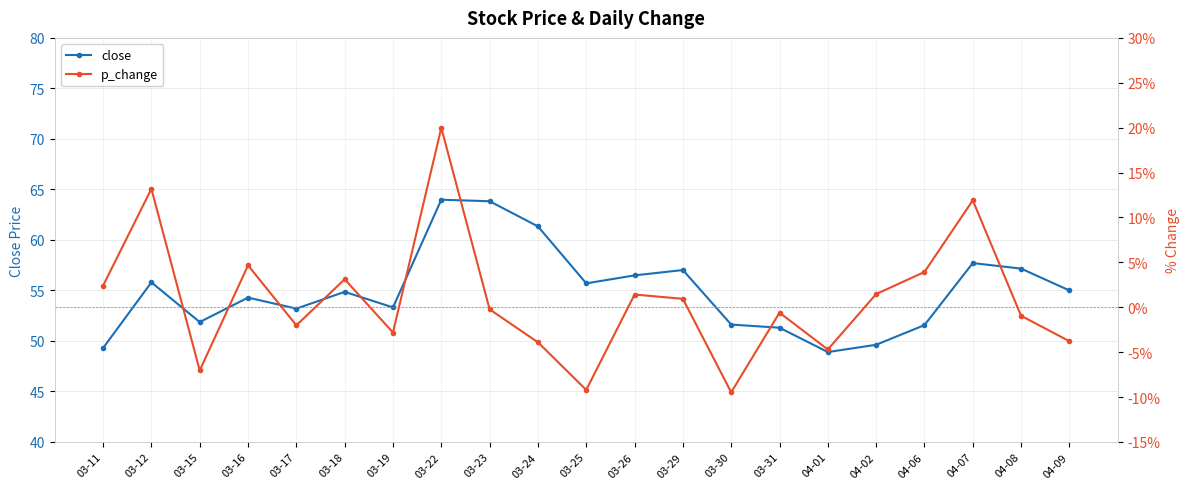

Where is the first local minimum for close?

03-15